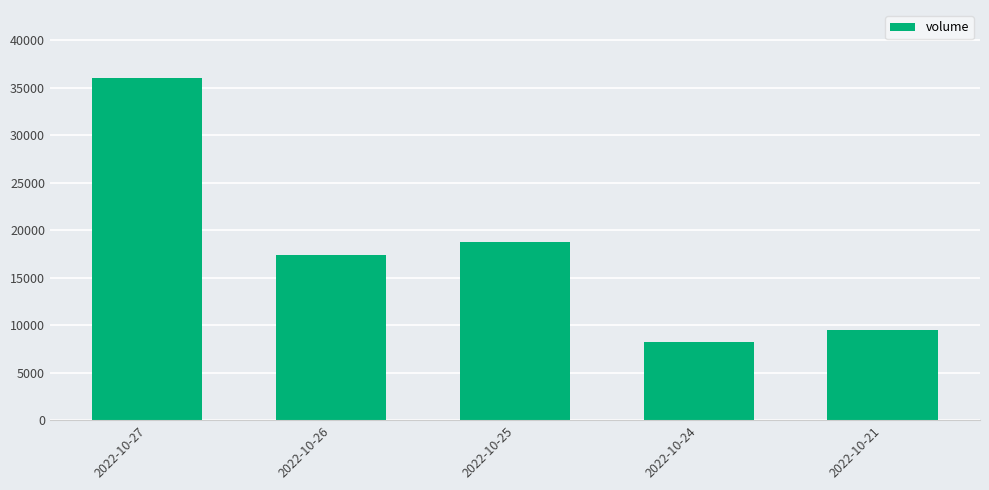

Reading right to left, list all the values displayed in this chart.

9451	8221	18786	17394	36002